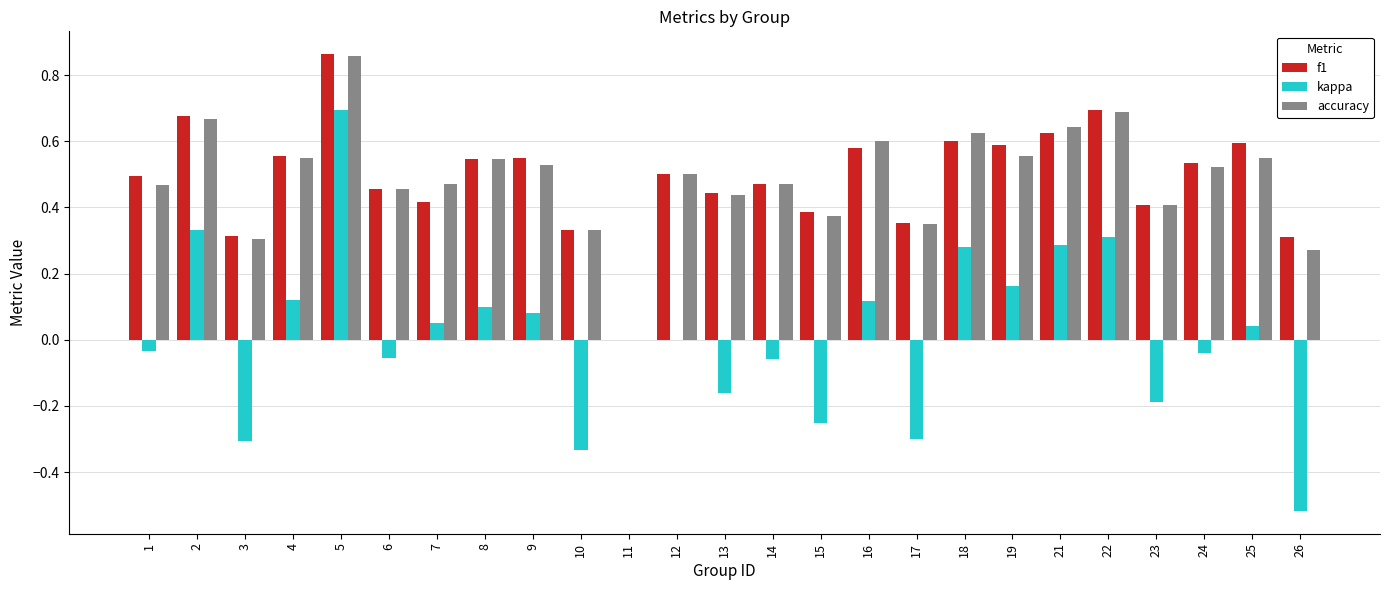

What is the sum of the f1 values at 24 and 14?

1.0